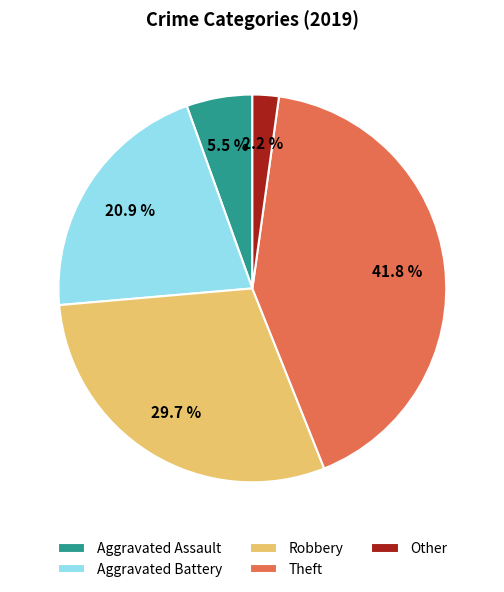

What is the ratio of the value at Theft to the value at Robbery?

1.4